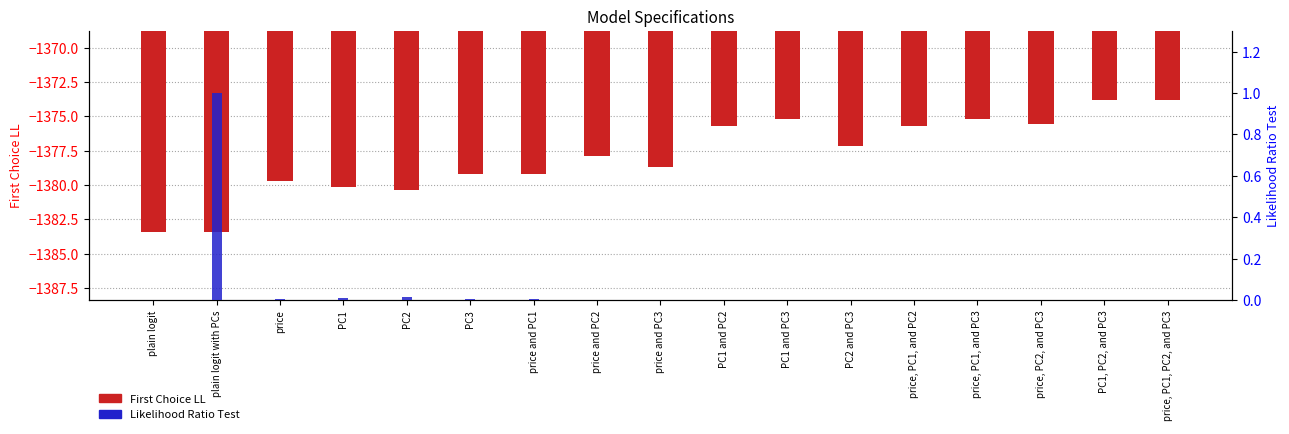

List the labels in order of Likelihood Ratio Test value, largest first.

plain logit with PCs, PC2, PC1, price, price and PC1, PC3, price and PC3, price and PC2, PC2 and PC3, PC1 and PC2, price, PC1, and PC2, price, PC2, and PC3, PC1 and PC3, price, PC1, and PC3, PC1, PC2, and PC3, price, PC1, PC2, and PC3, plain logit